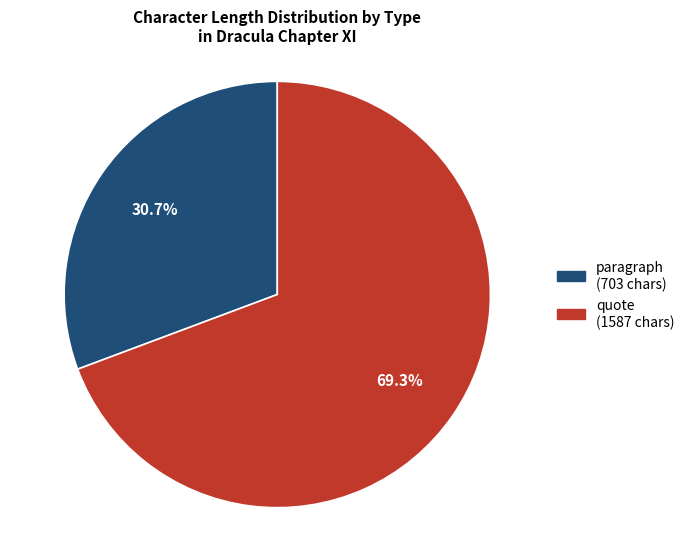

To the nearest percent, what is the average slice percentage?

50%